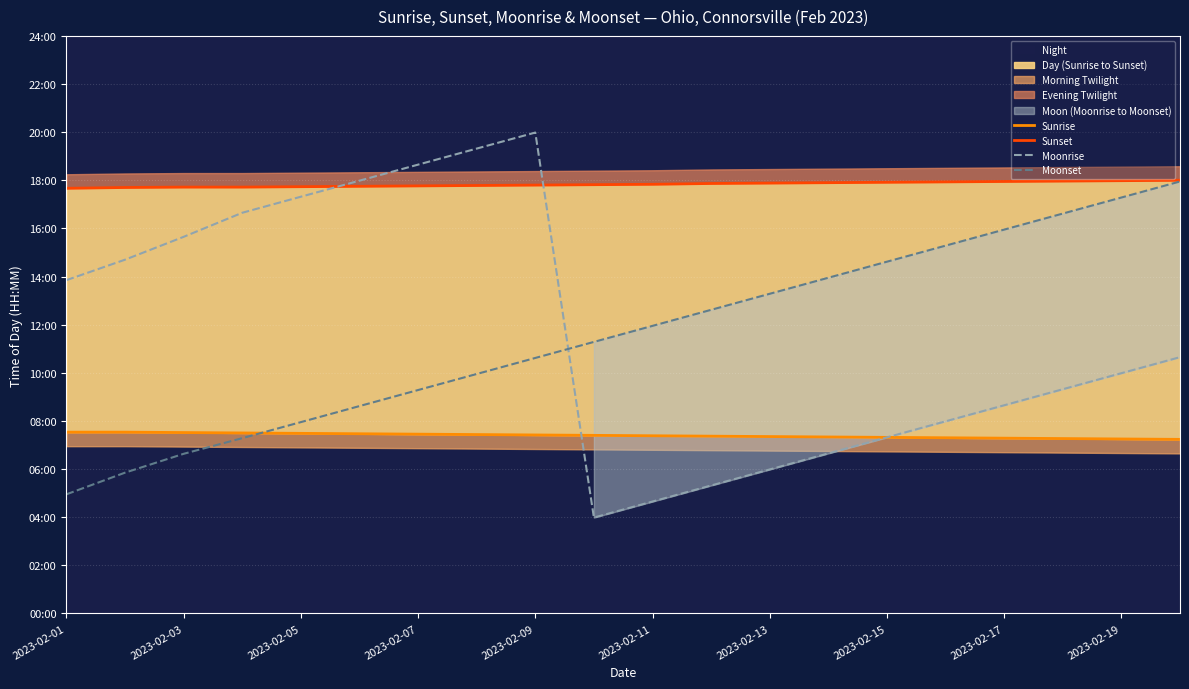

The Sunset series shows 1906 at 2023-02-11. True or false?

False